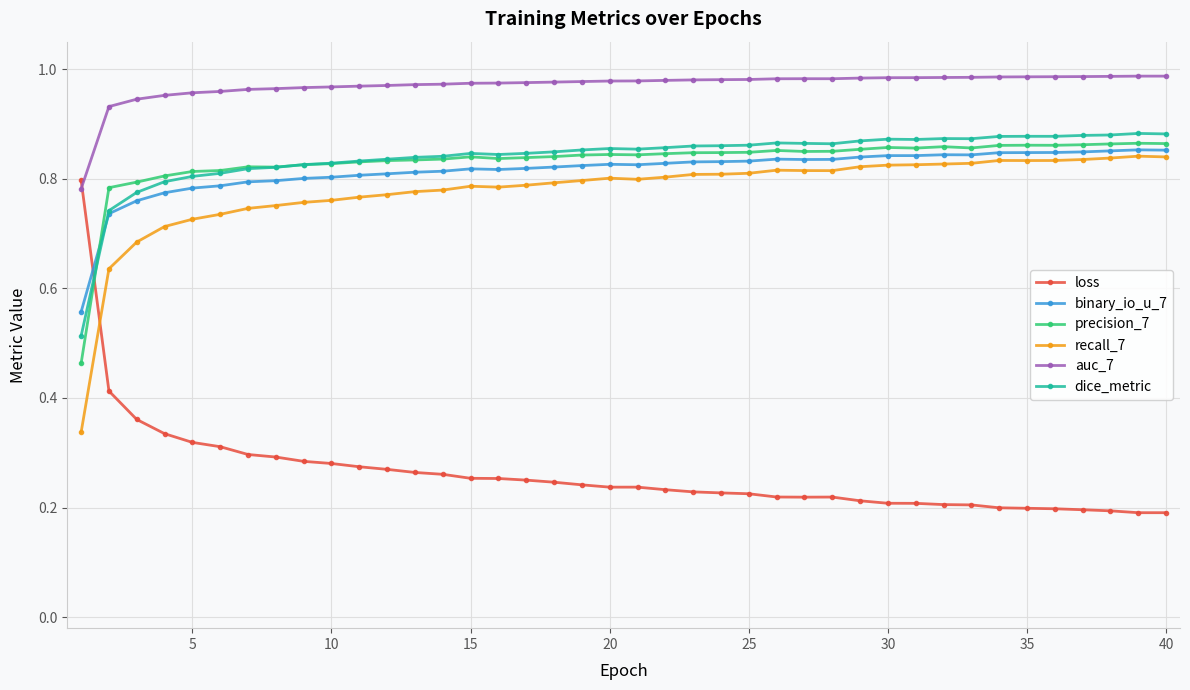

How many recall_7 values are between 0 and 1?

40